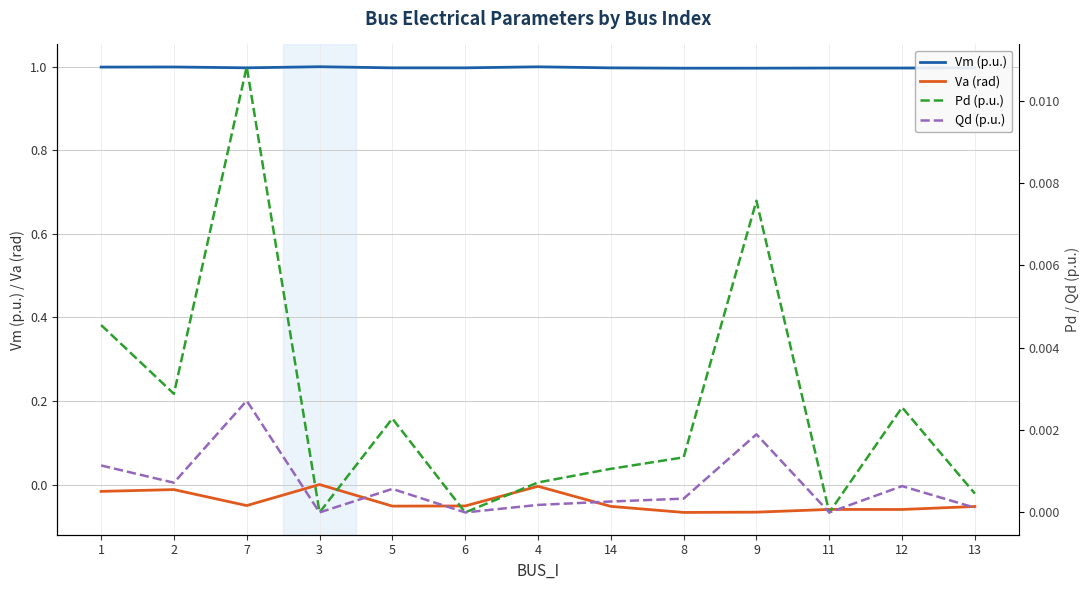

How many interior local valleys does the Pd (p.u.) series have?

4